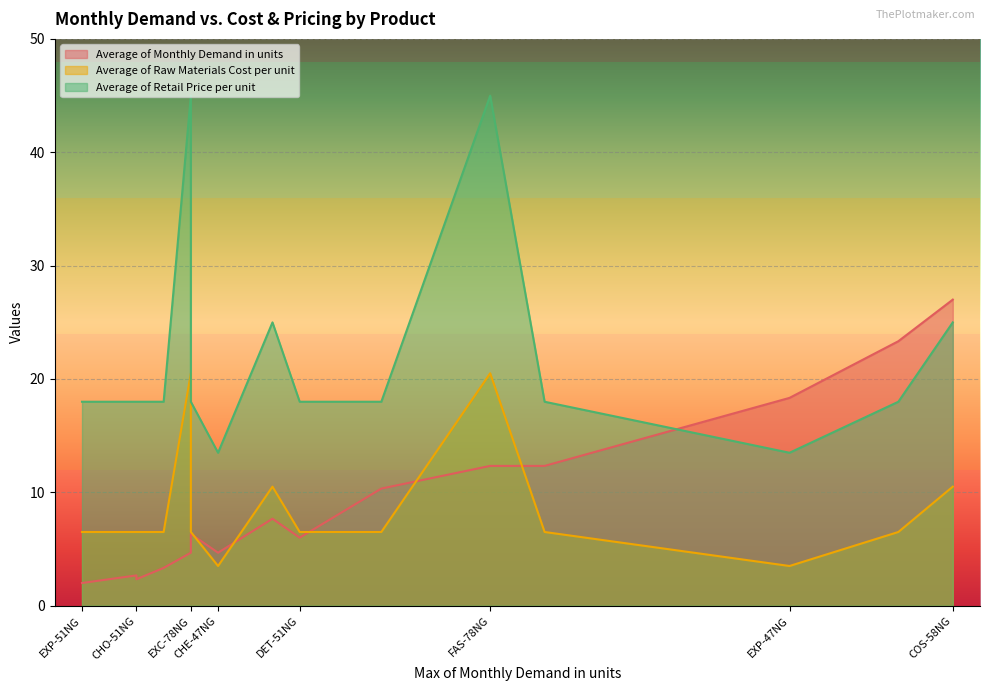

What are all the series names shown in the legend?

Average of Monthly Demand in units, Average of Raw Materials Cost per unit, Average of Retail Price per unit